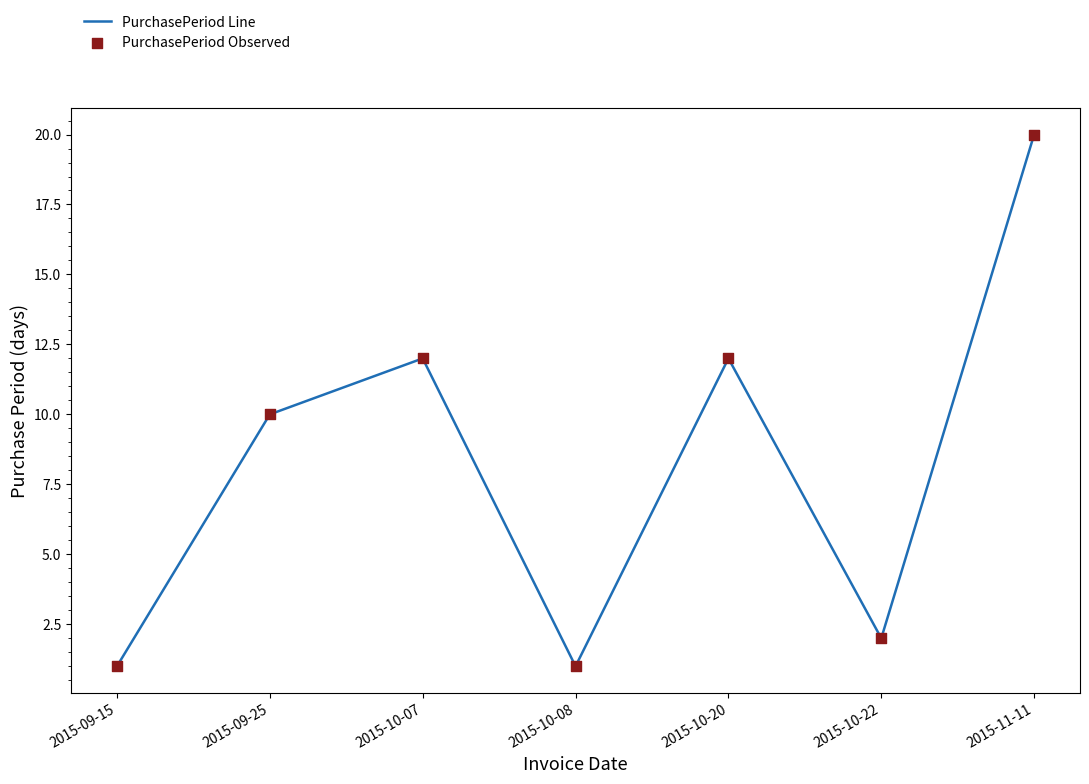

What is the ratio of the value at 2015-11-11 to the value at 2015-10-08?

20.0